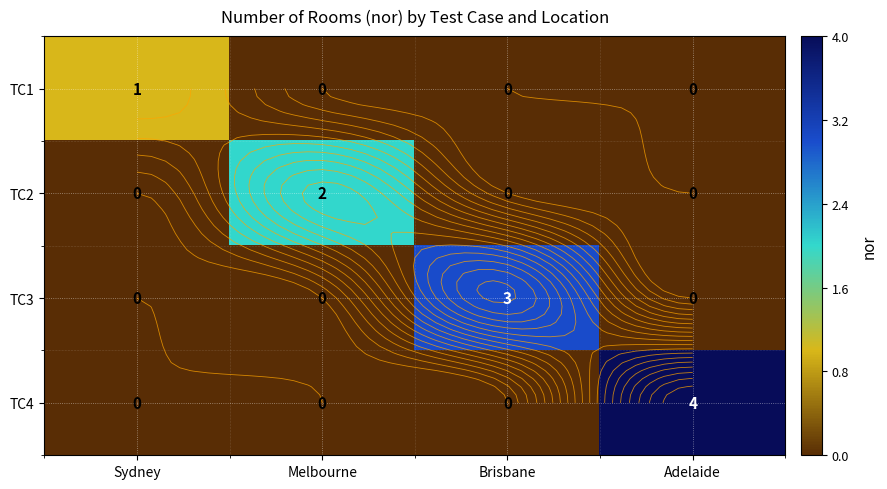

At how many categories does at least one series exceed 2?

2